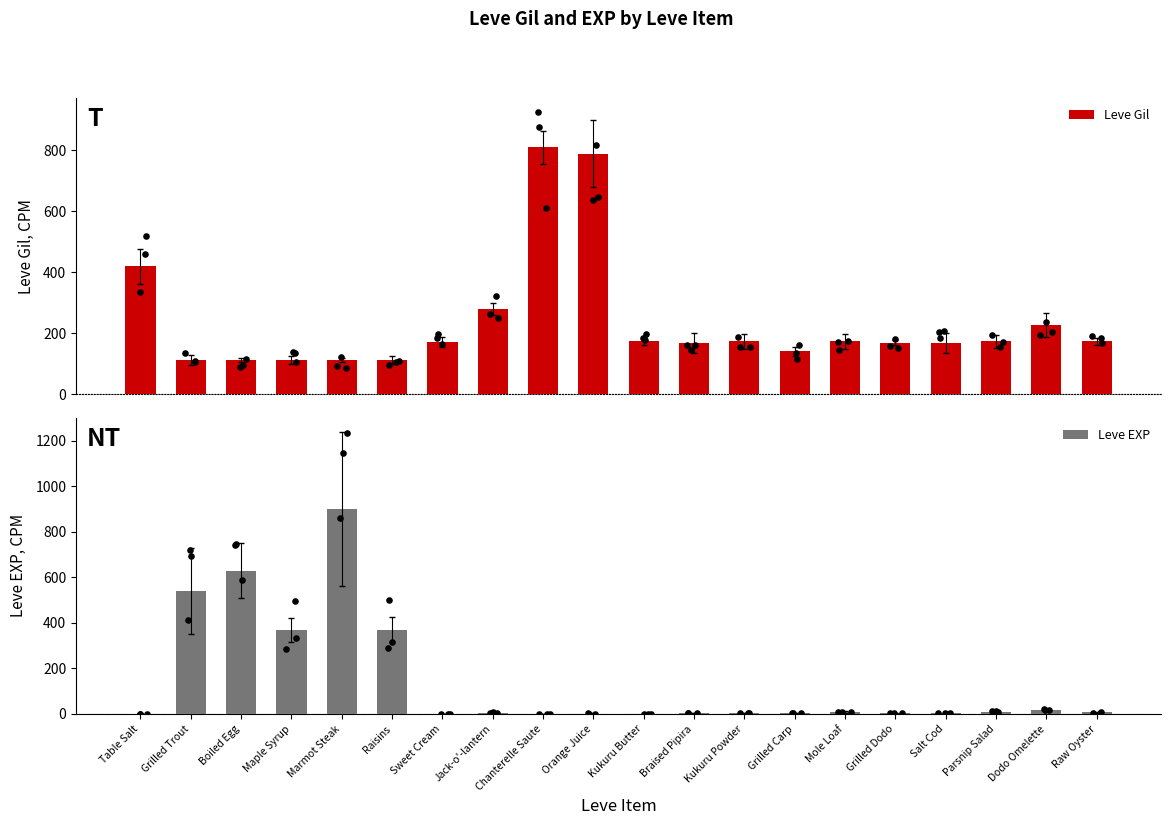

Which series has the largest total across all categories?

Leve Gil